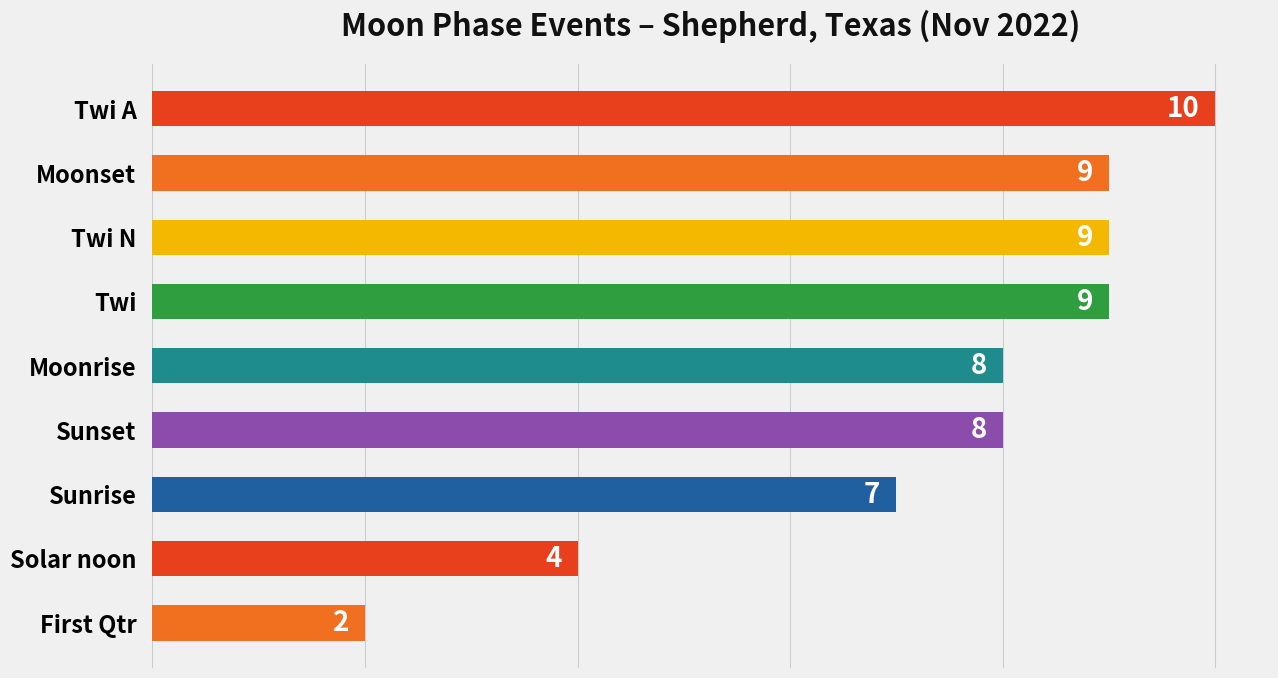

What is the greatest value displayed?

10